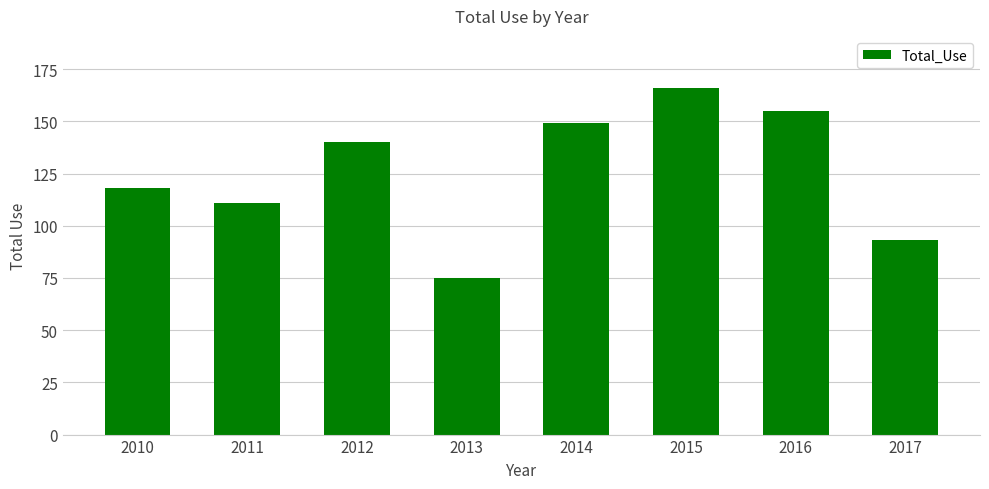

Reading right to left, list all the values displayed in this chart.

93	155	166	149	75	140	111	118